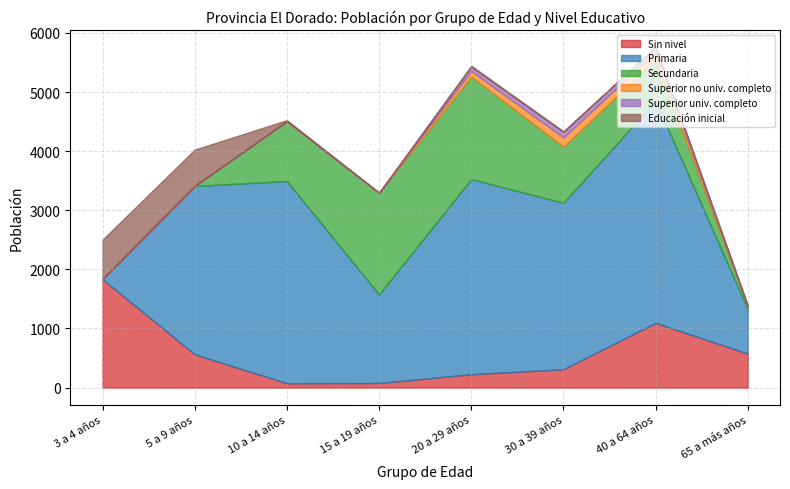

Reading left to right, list all the values displayed in this chart.

Sin nivel: 1833	563	74	77	226	311	1095	576
Primaria: 0	2848	3420	1499	3301	2815	3756	751
Secundaria: 0	0	1012	1719	1735	950	698	48
Superior no univ. completo: 0	0	0	0	95	155	132	5
Superior univ. completo: 0	0	0	0	72	93	83	5
Educación inicial: 671	616	19	4	18	14	0	0